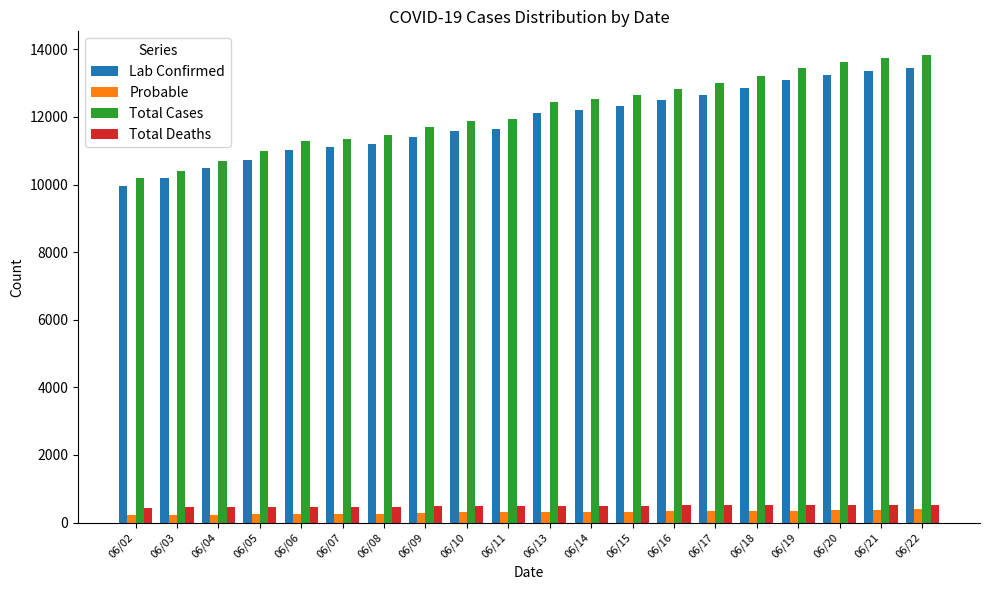

How many groups of bars are there?

20